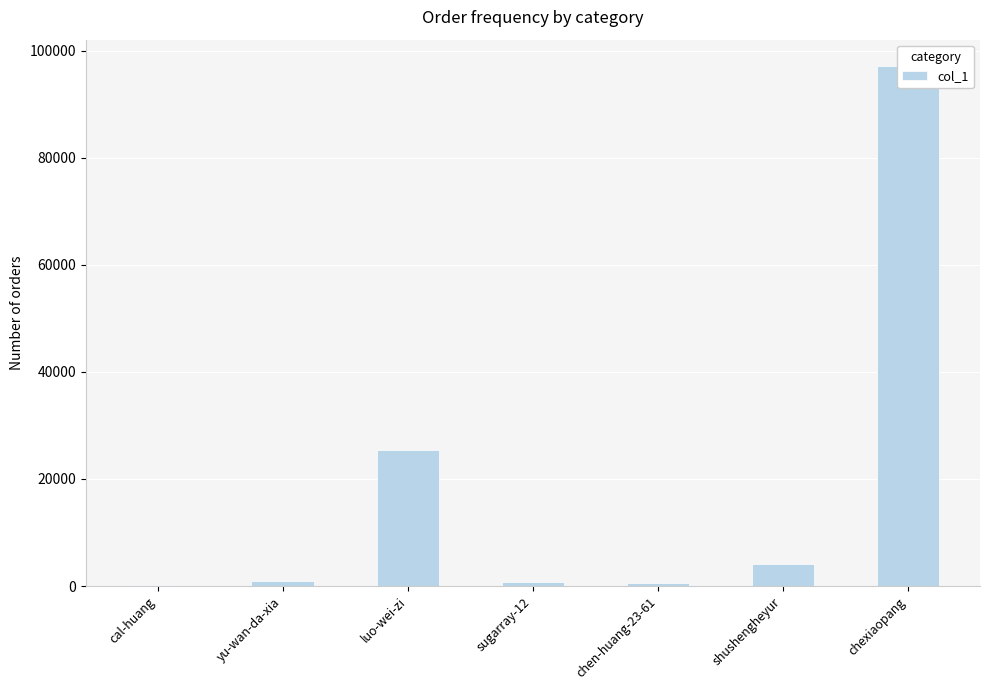

Reading left to right, transcribe all the data shown in this chart.

271	961	25385	768	488	4122	97213